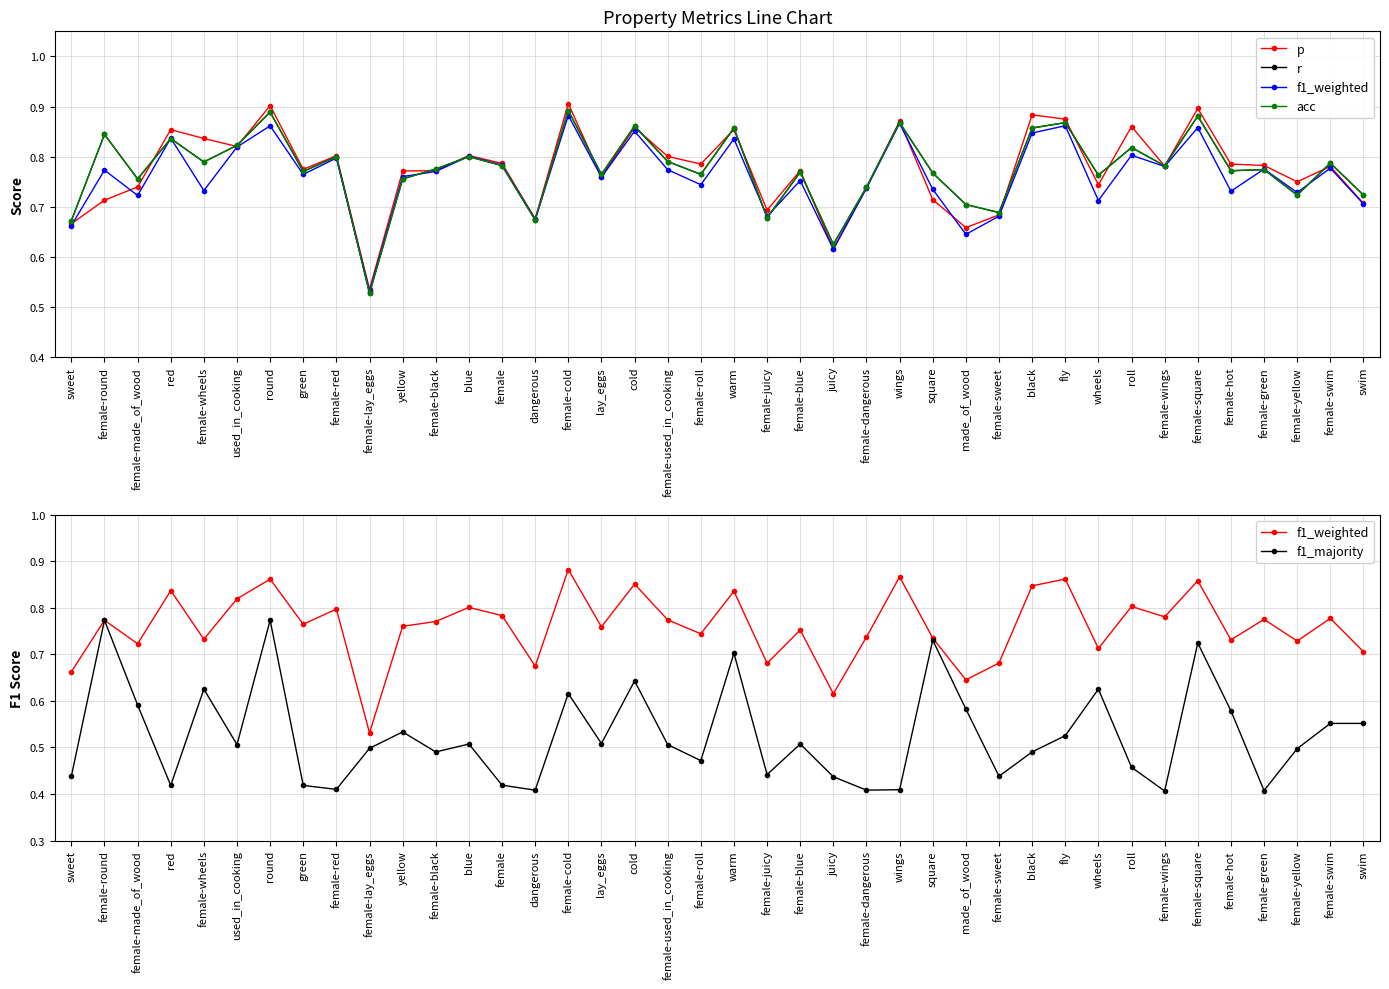

At which label is f1_majority closest to 0?

female-wings